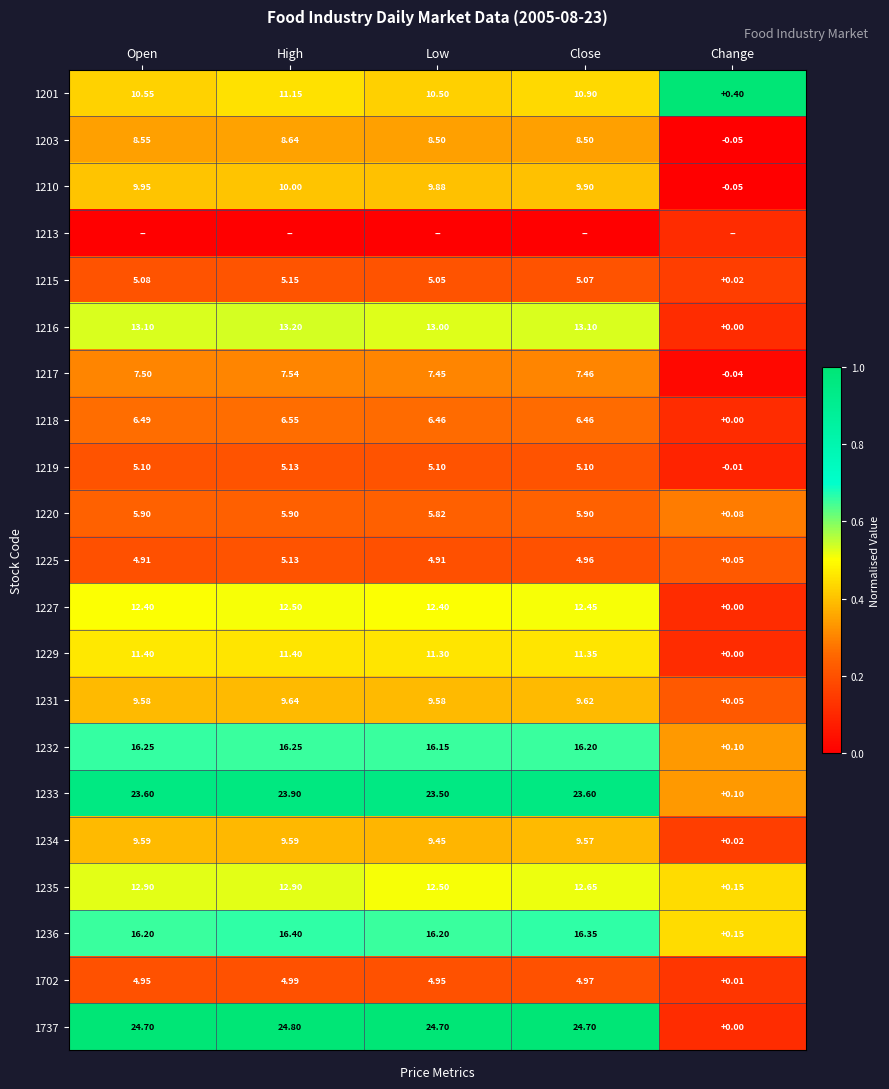

What is the maximum value shown in the chart?

1.0